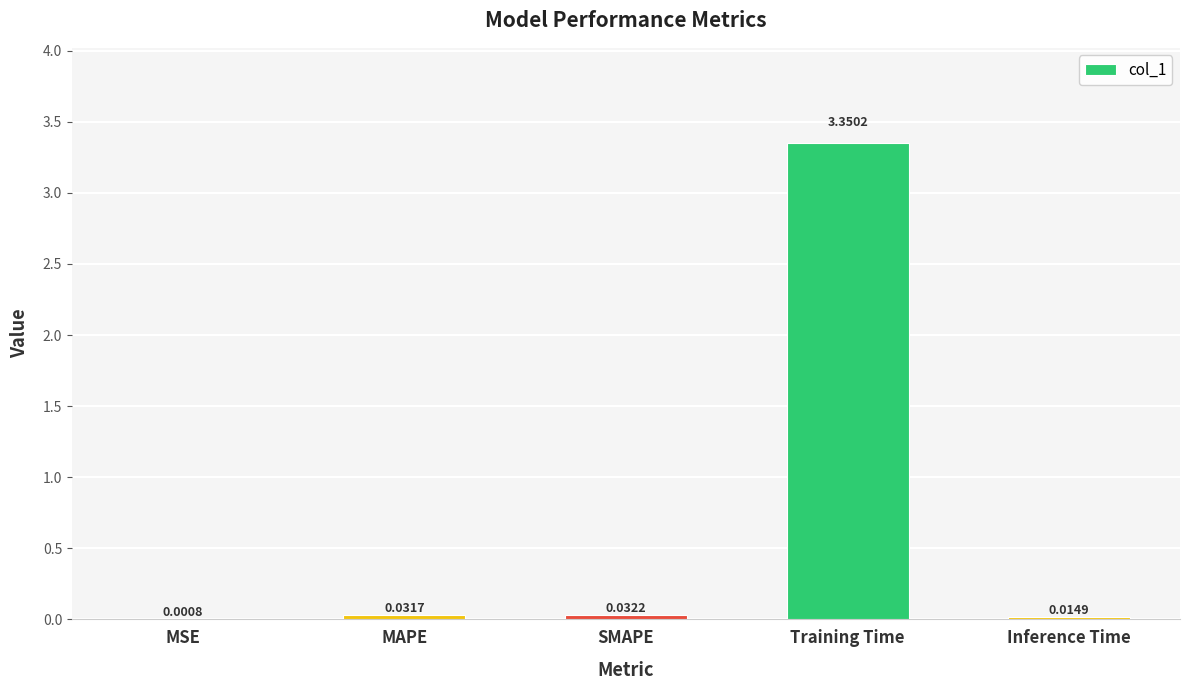

Which has a higher value, Inference Time or MAPE?

MAPE